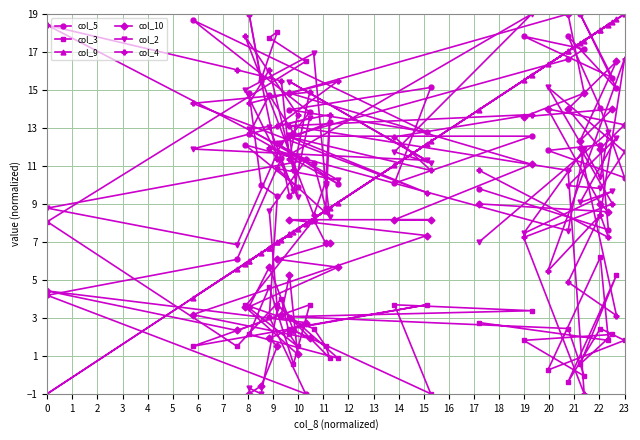

How many data points in col_3 are above 2?

25